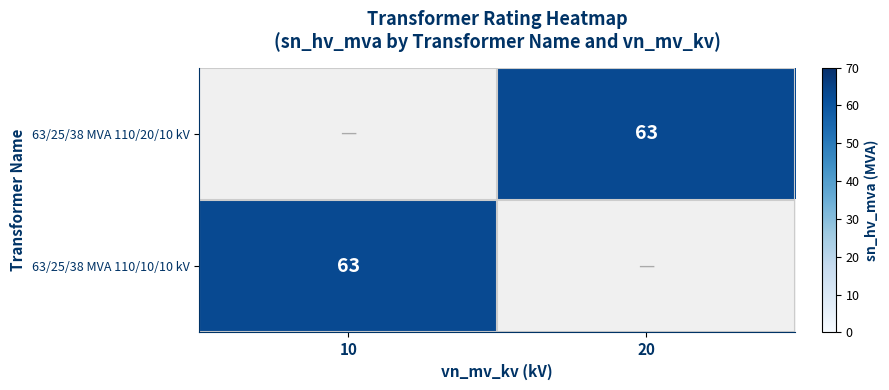

The value of 63/25/38 MVA 110/10/10 kV at 10 is 63. True or false?

True